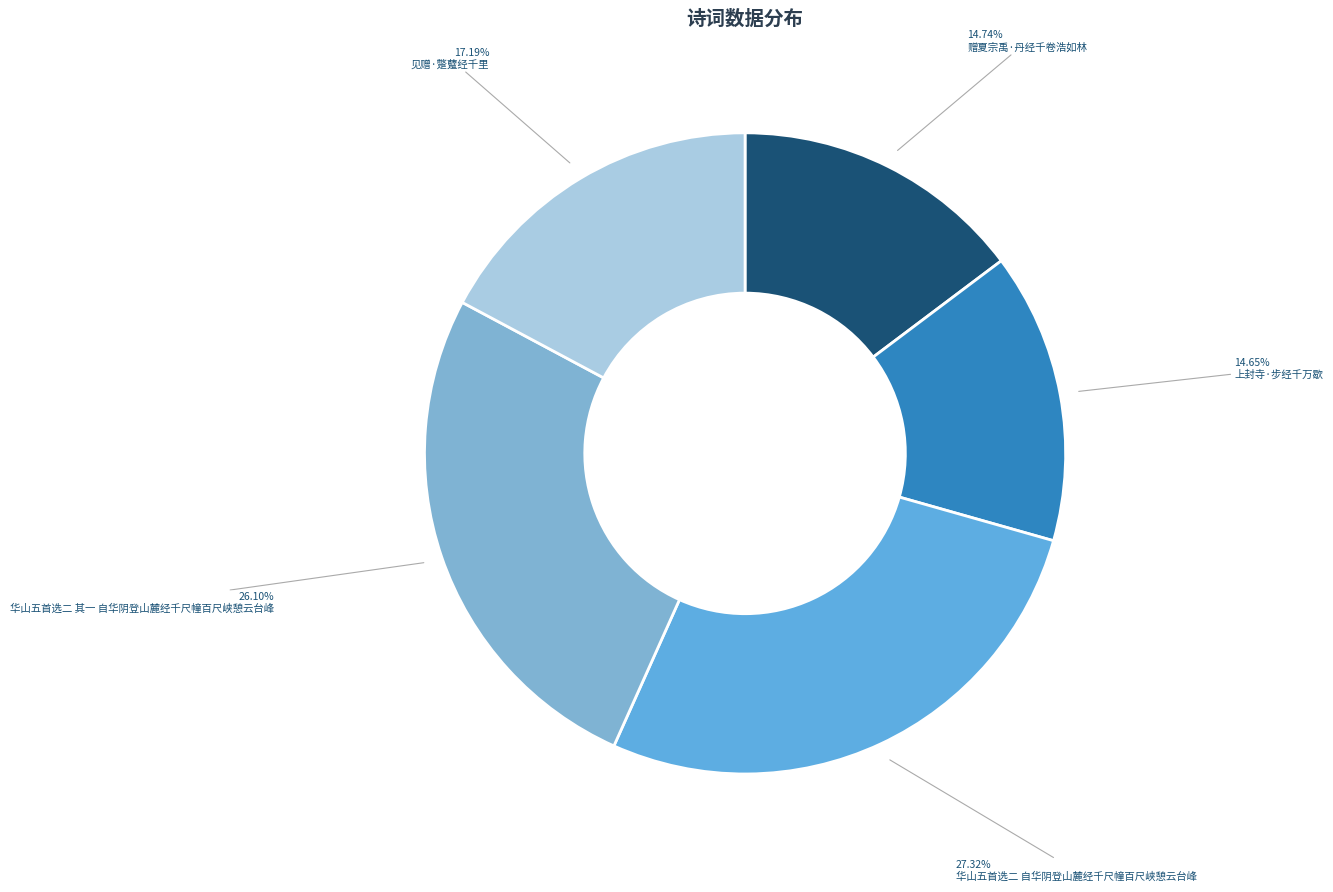

Which category has the smallest portion of the pie?

上封寺·步经千万歇